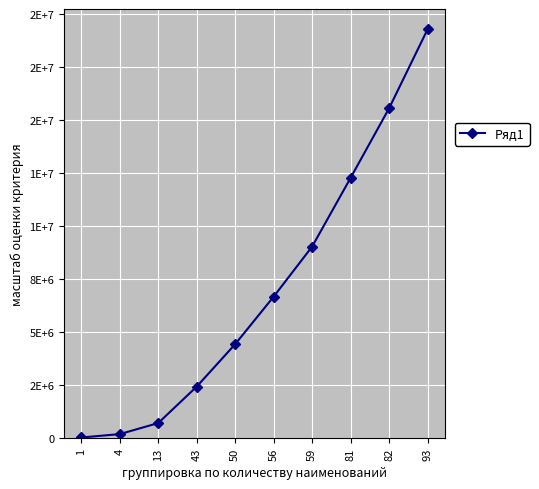

Reading left to right, transcribe all the data shown in this chart.

1=40000	4=200000	13=720000	43=2440000	50=4440000	56=6680000	59=9040000	81=12280000	82=15560000	93=19280000